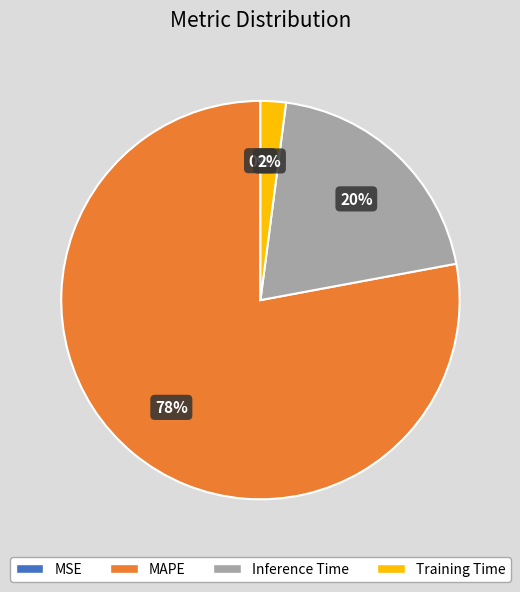

To the nearest percent, what is the difference between the largest and smallest slice percentages?

78%